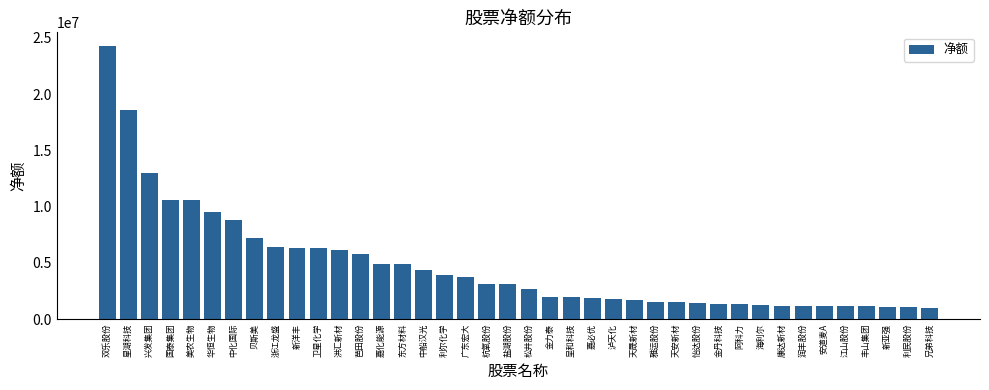

How many bars are there in total?

40